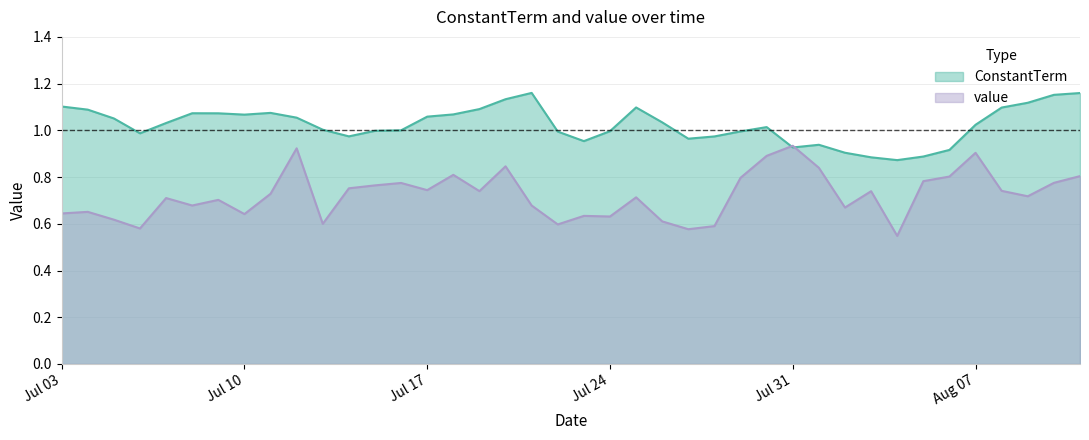

What is the label of the 30th point from the left?

2014-08-01